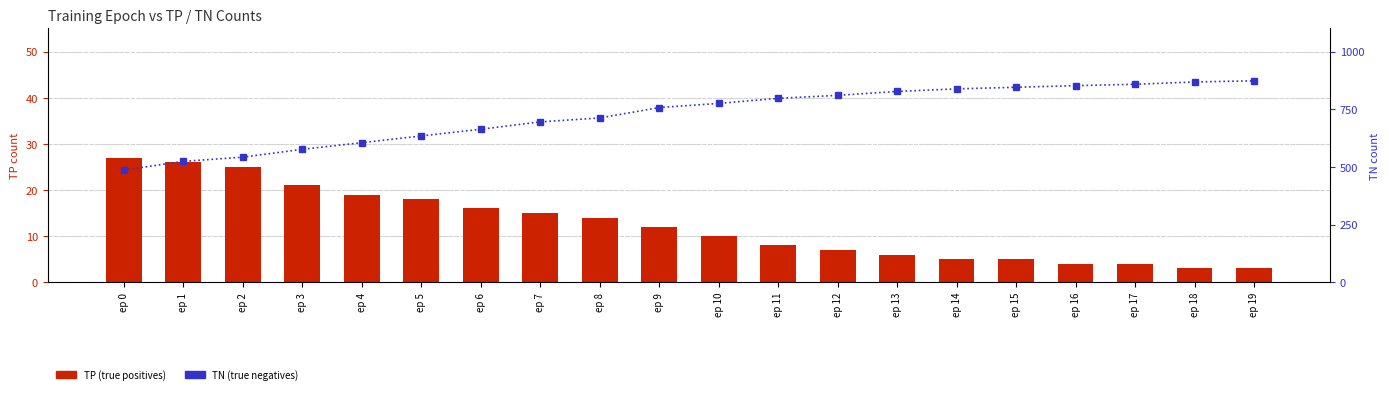

What is the sum of all TN (true negatives) values?

14537